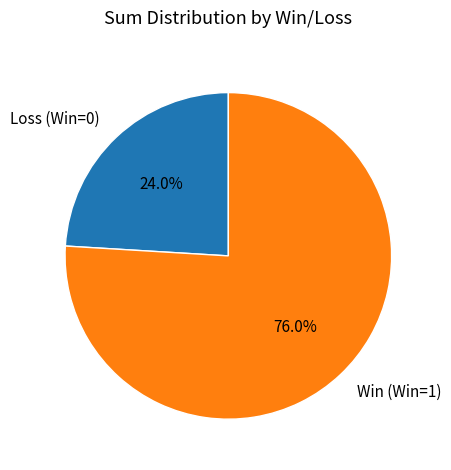

Is there a majority slice in this chart?

Yes